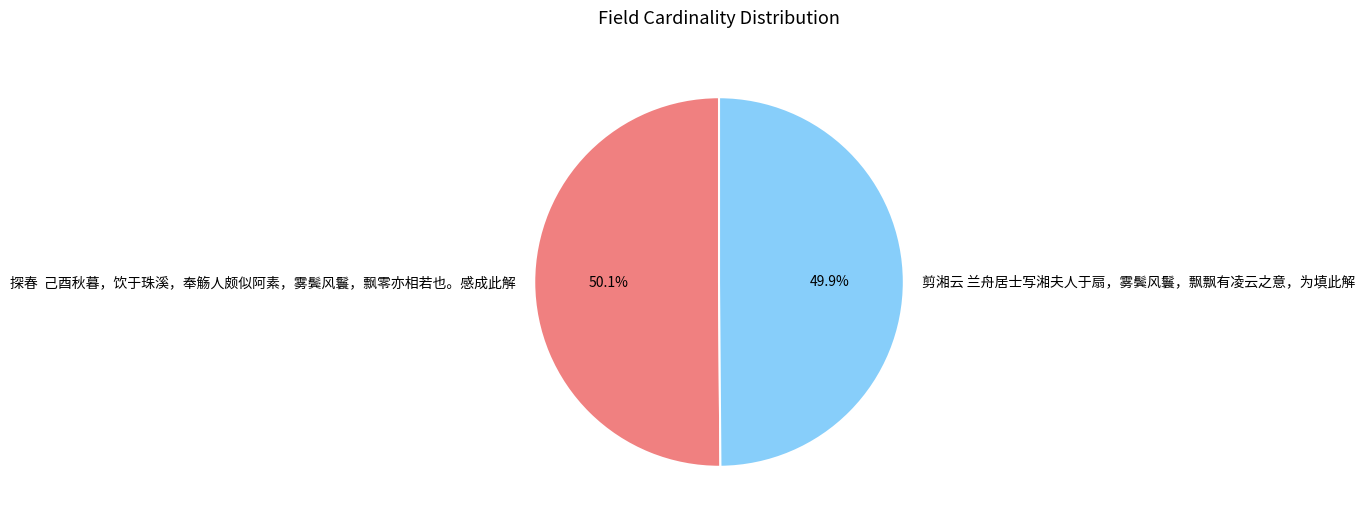

What is the ratio of the value at 探春 己酉秋暮，饮于珠溪，奉觞人颇似阿素，雾鬓风鬟，飘零亦相若也。感成此解 to the value at 剪湘云 兰舟居士写湘夫人于扇，雾鬓风鬟，飘飘有凌云之意，为填此解?

1.0